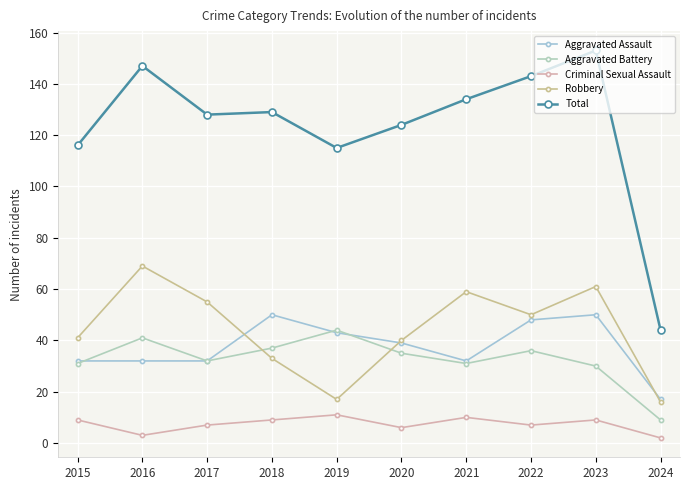

In Robbery, how many points are lower than both neighbors (excluding endpoints)?

2